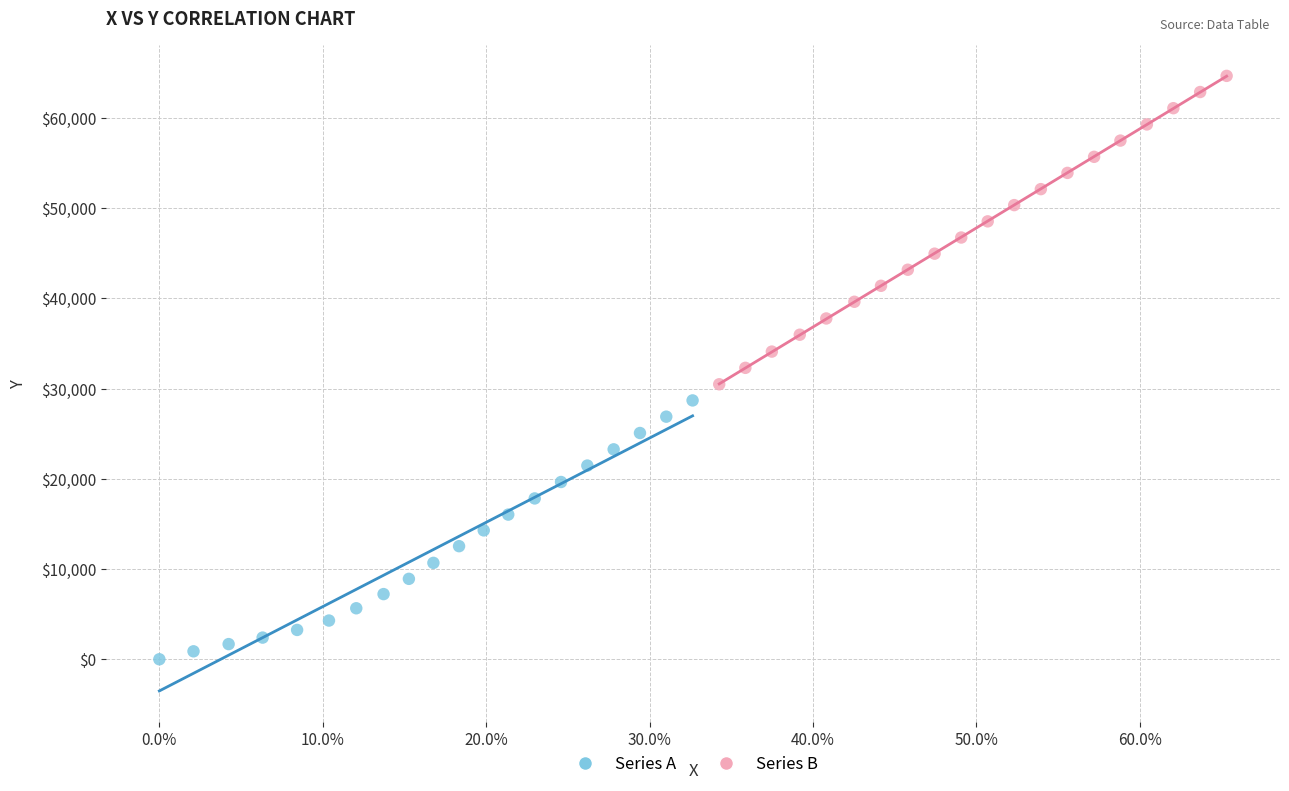

Which series reaches the minimum Y coordinate?

Series A